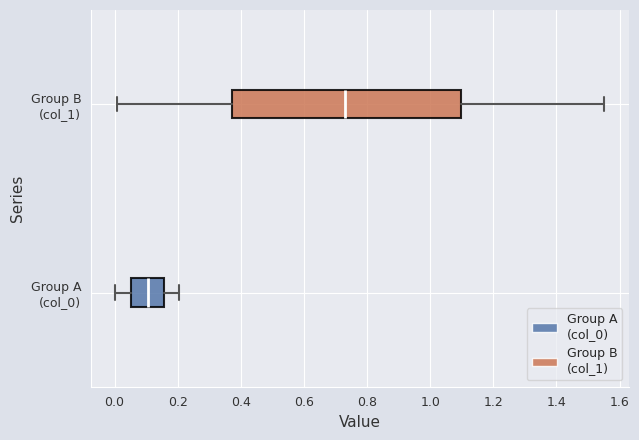

Which box is the widest, from its left edge to its right edge?

Group B (col_1)